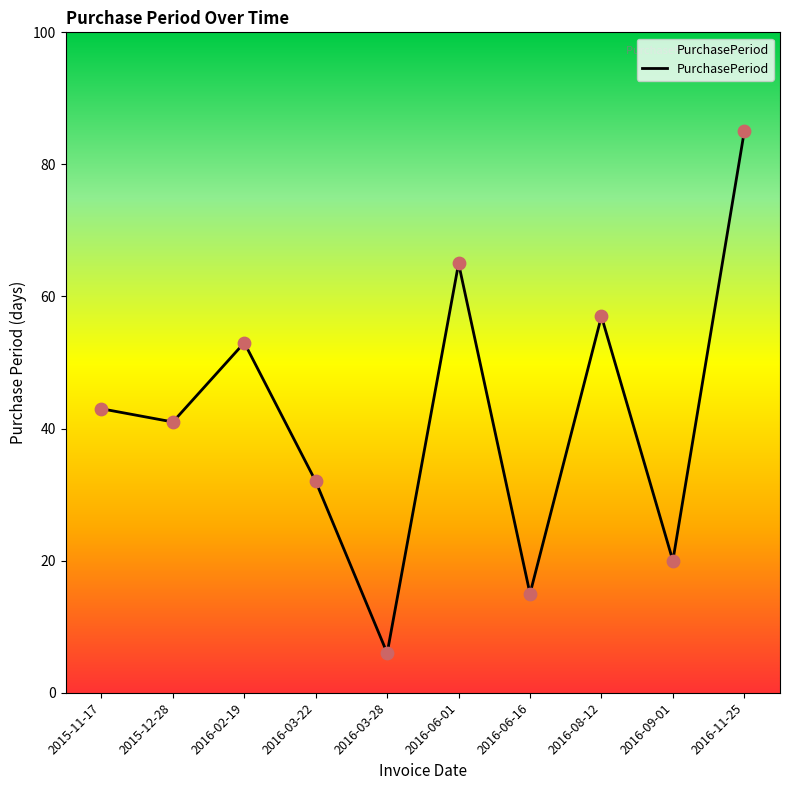

What is the change in value from 2015-11-17 to 2016-02-19?

+10